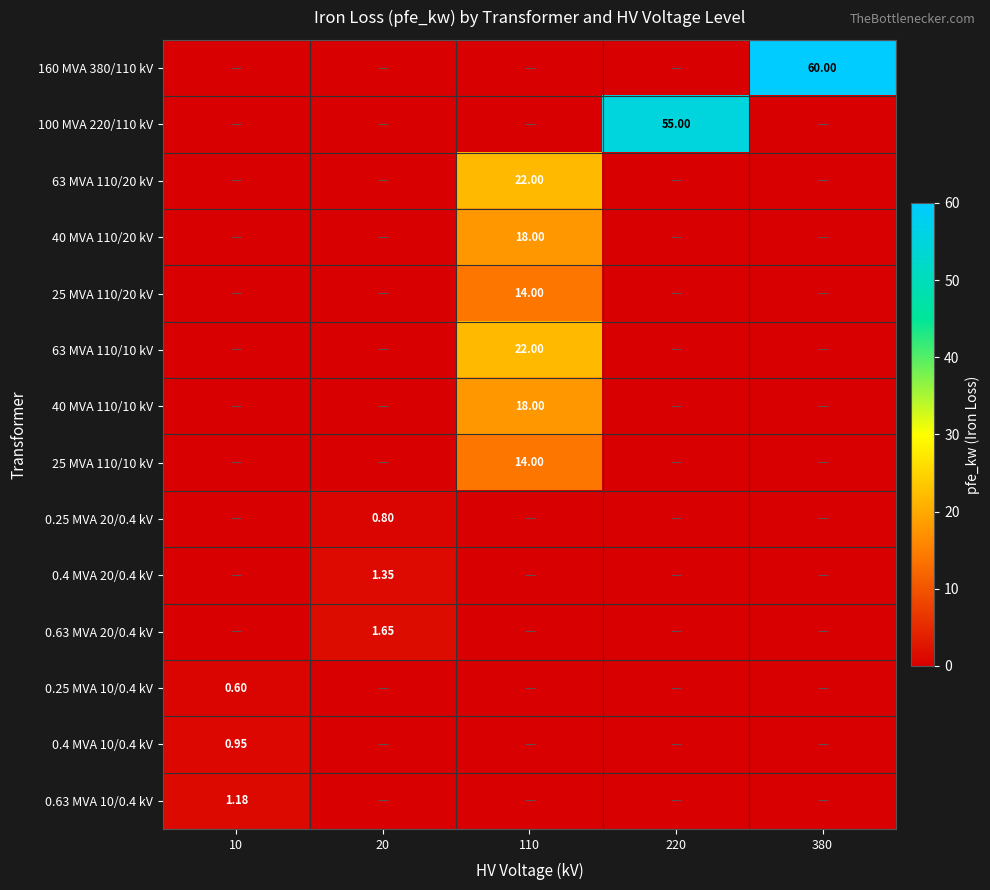

Rank the categories by 100 MVA 220/110 kV value from highest to lowest.

220, 10, 20, 110, 380